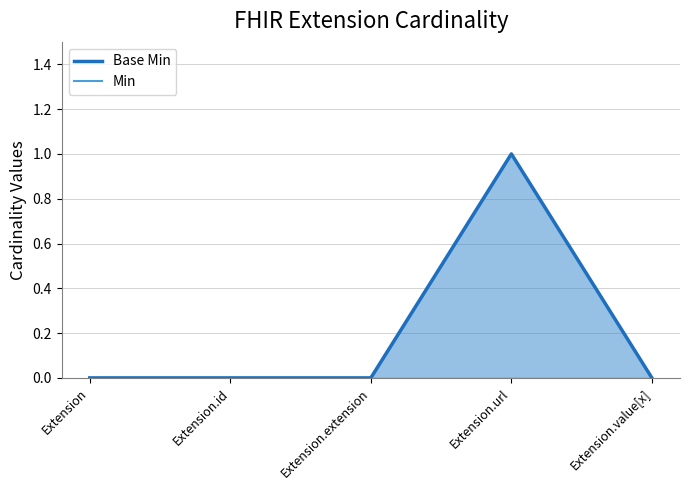

How many Base Min values are between 0 and 1?

5